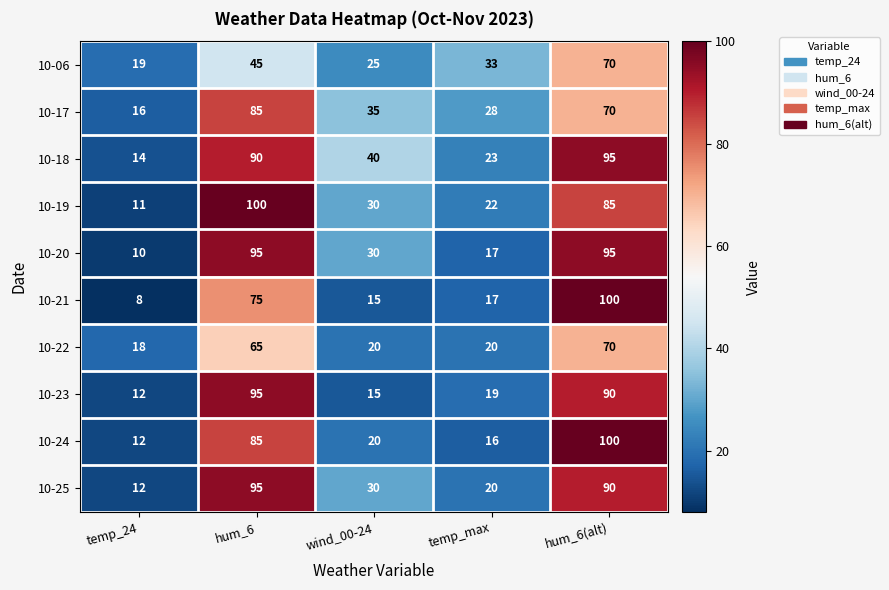

At which category is the sum across all series the highest?

hum_6(alt)